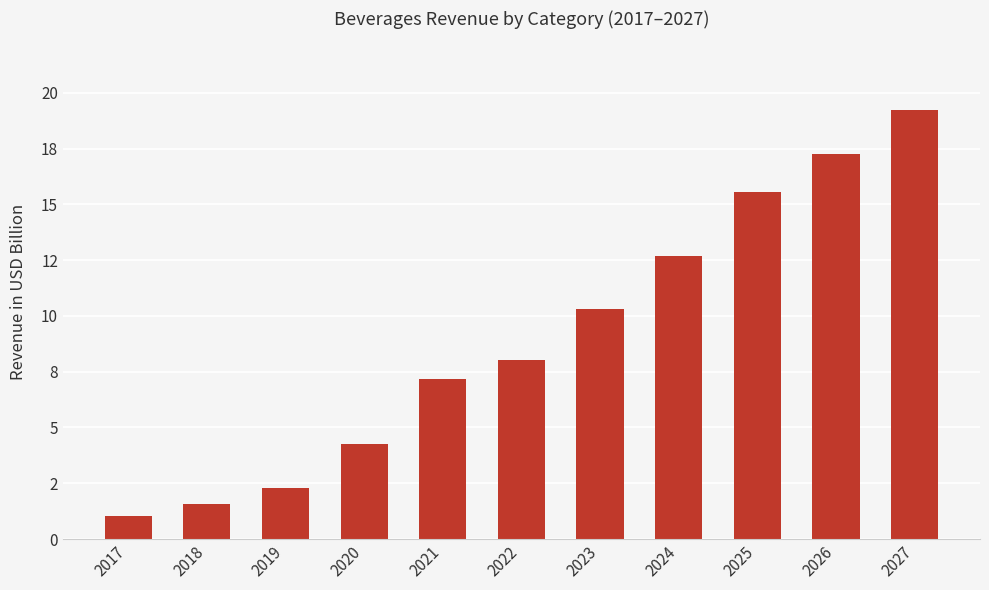

The value at 2026 is 17.3. True or false?

True